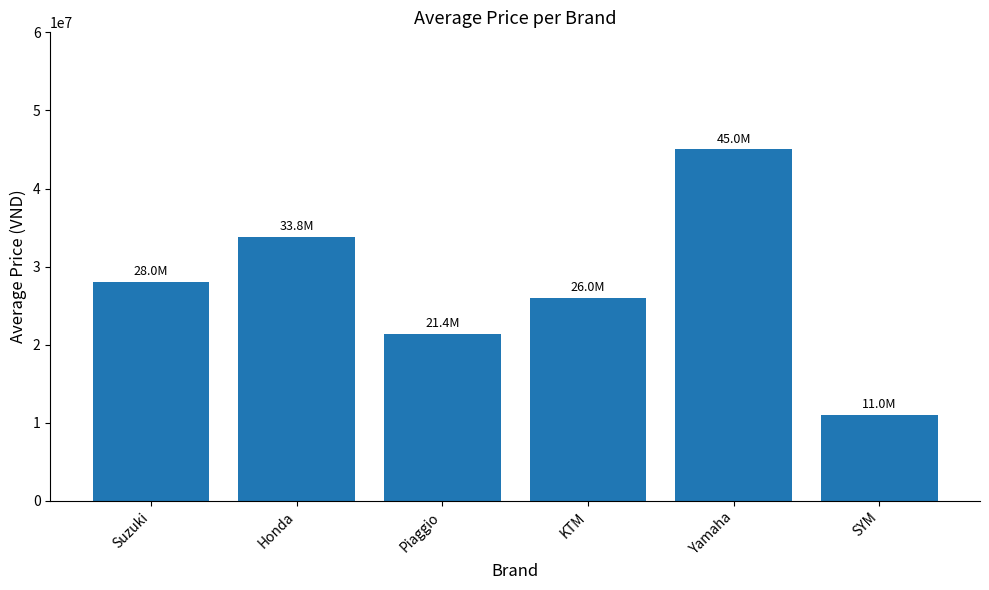

What is the sum of all values?

165208332